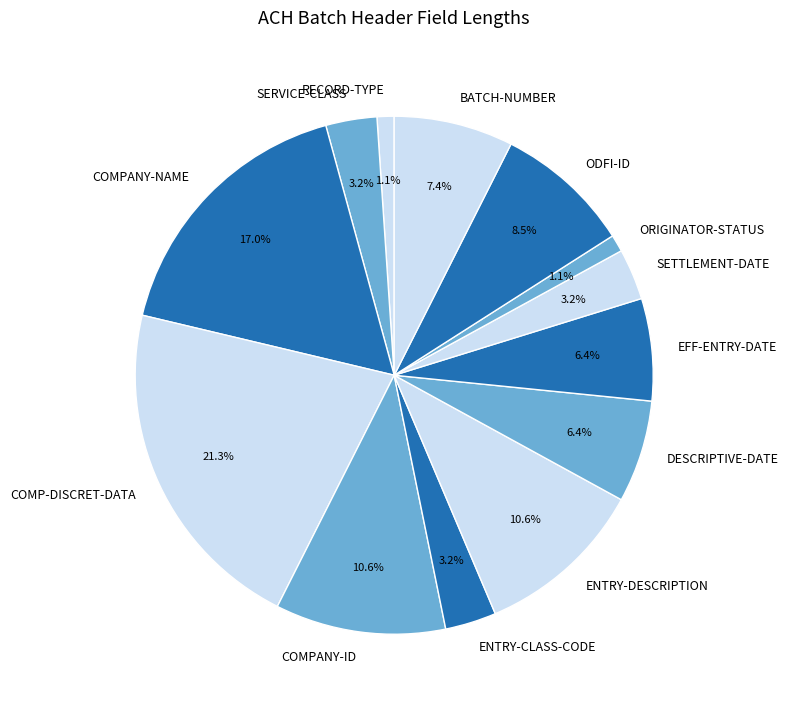

What percentage is the RECORD-TYPE slice, to the nearest percent?

1%